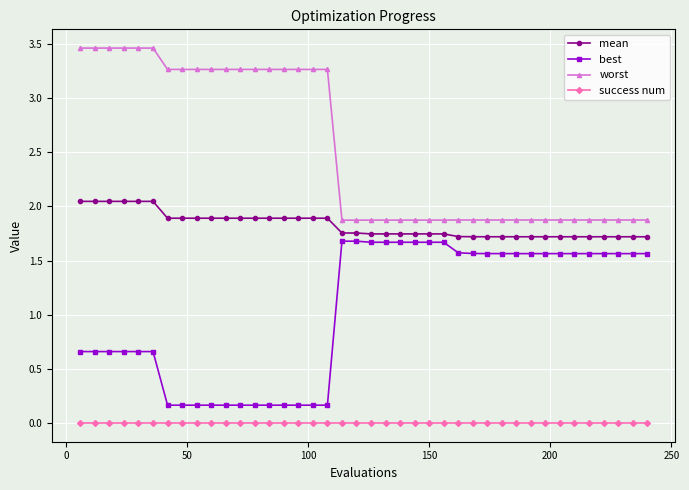

Rank the series by their average value, from lowest to highest.

success num, best, mean, worst